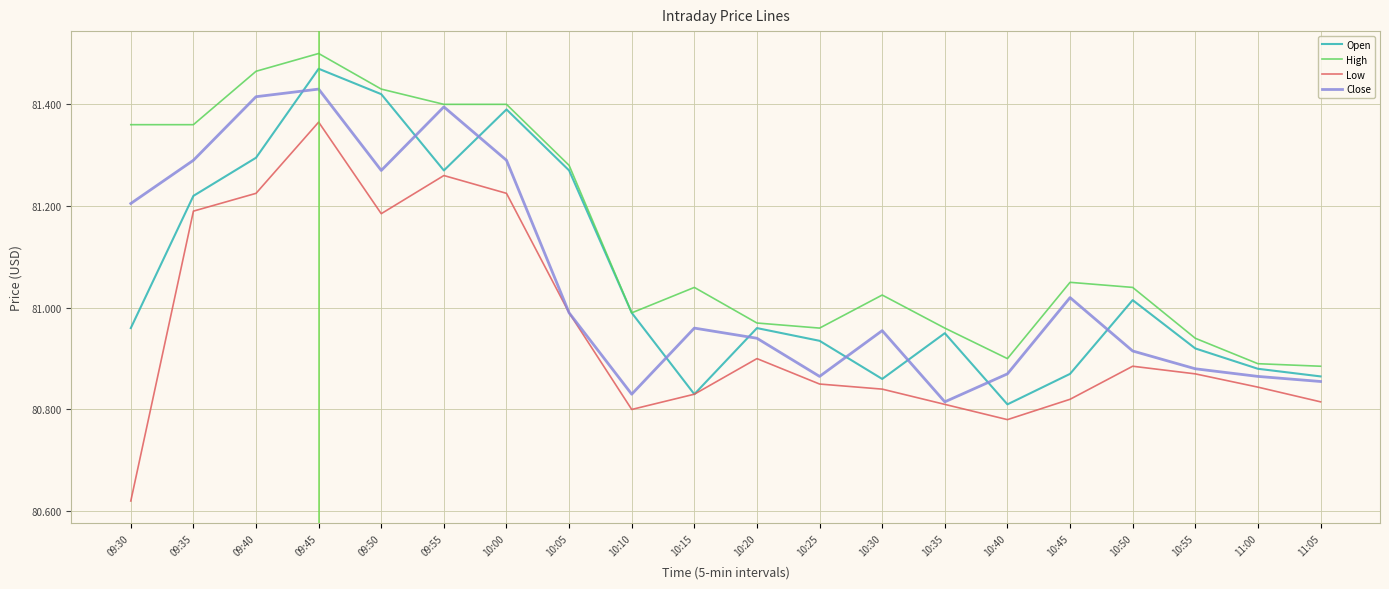

Rank the series at 11:05 from lowest to highest value.

Low, Close, Open, High